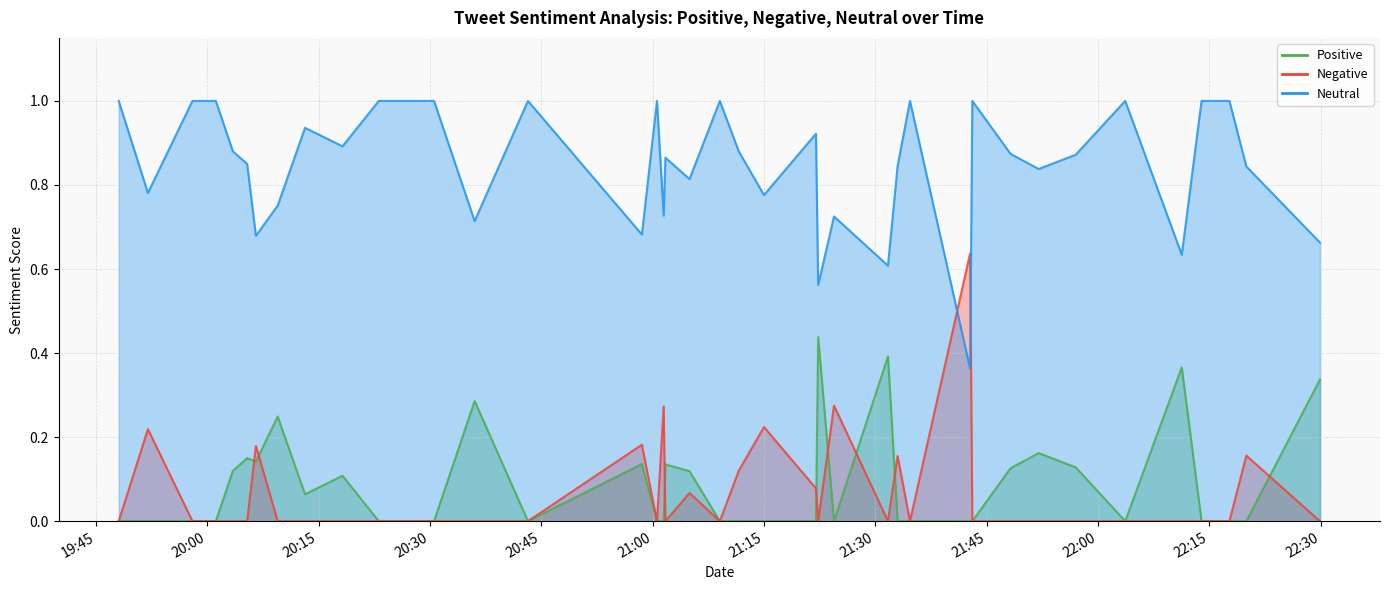

At which category is the sum across all series the highest?

2018-04-11 22:29:54